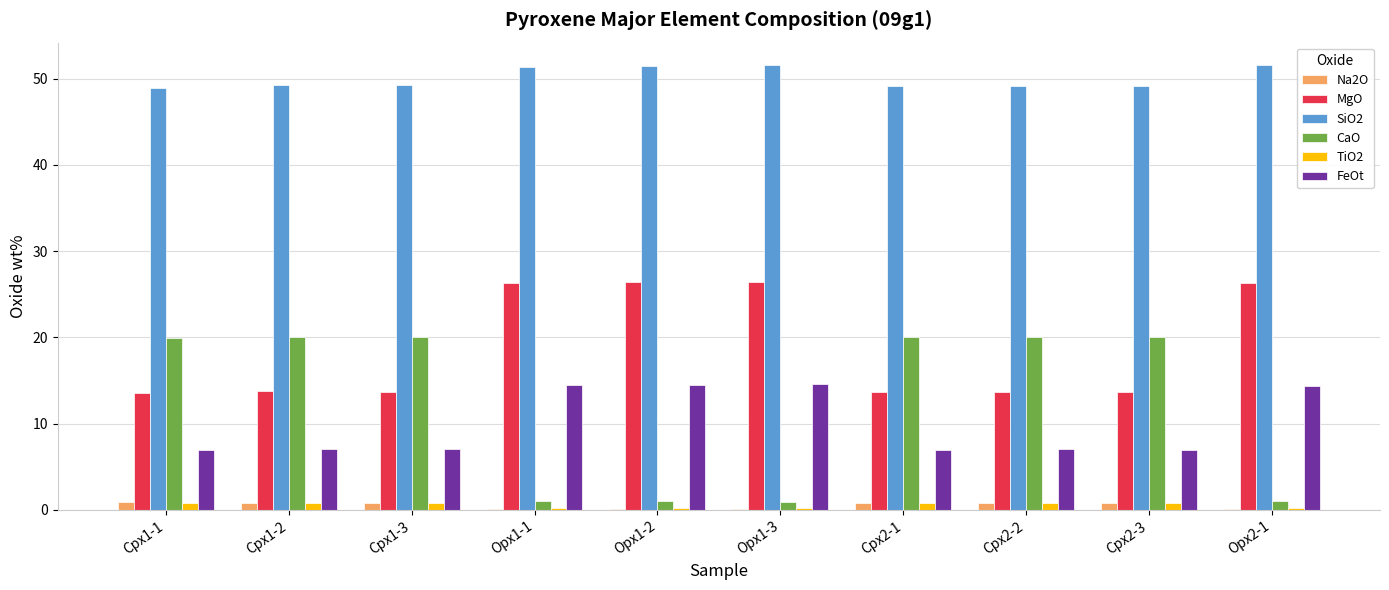

True or false: MgO has a value of 13.6 at Cpx2-3.

True